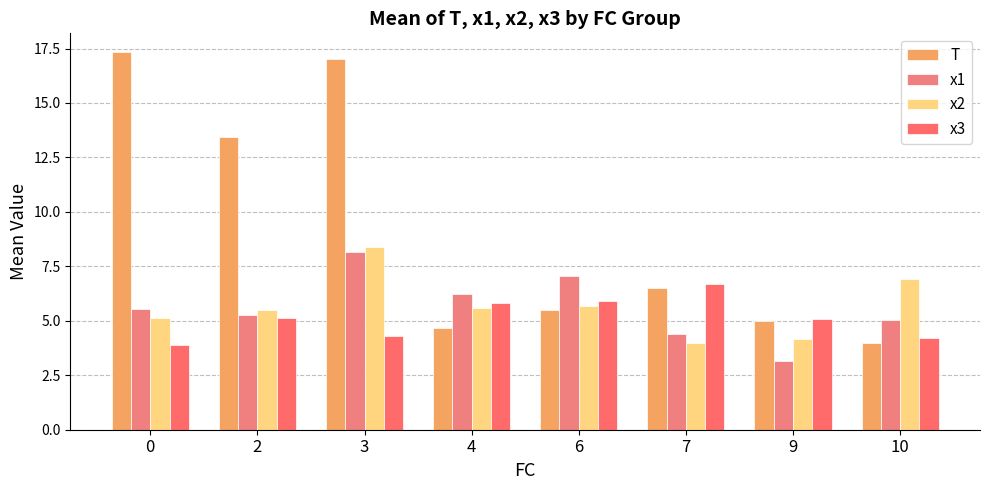

What is the maximum value shown in the chart?

17.3